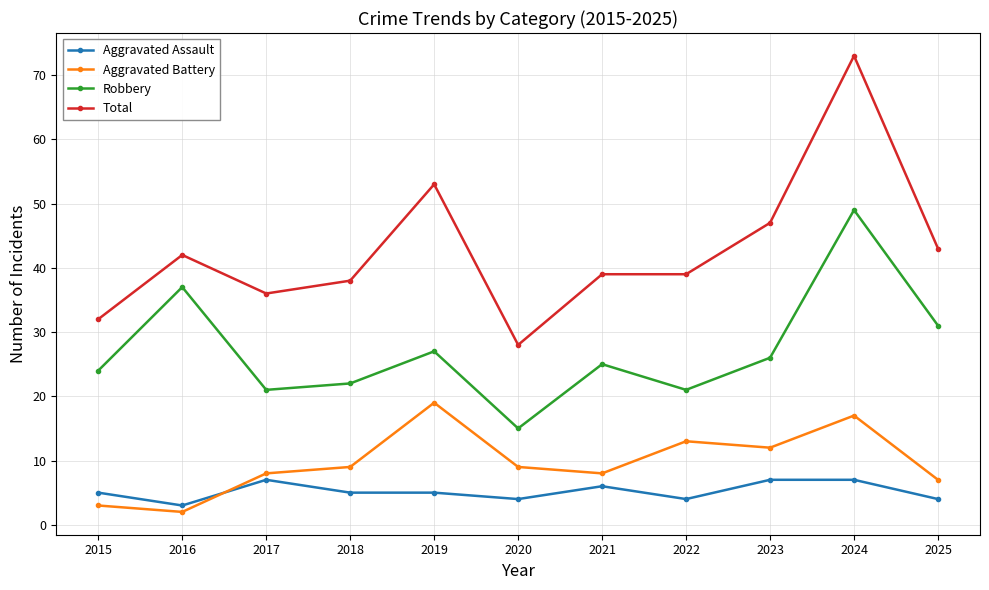

At which category does the chart reach its peak across all series?

2024